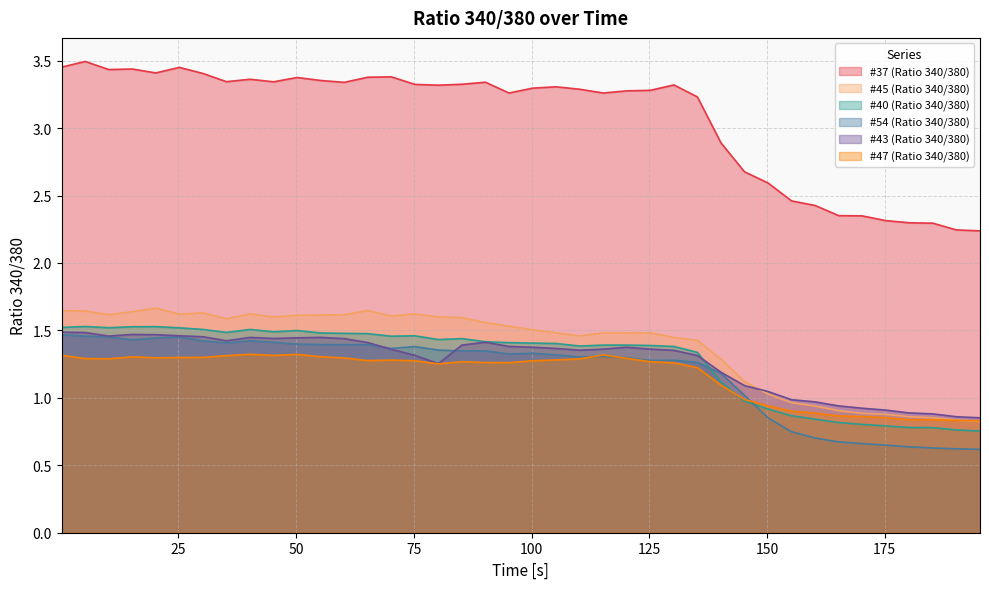

Which series has the largest range (max minus min)?

#37 (Ratio 340/380)